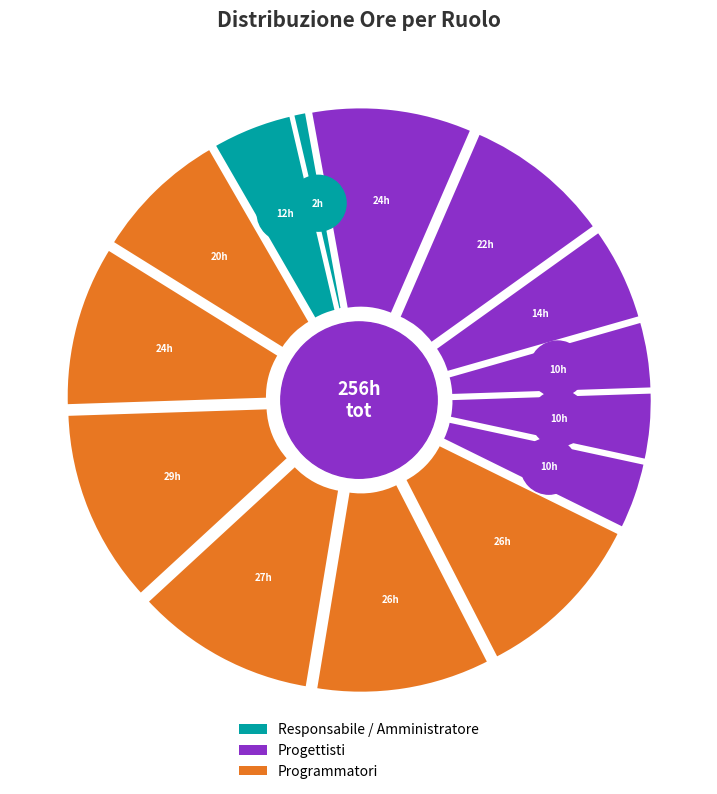

To the nearest percent, what percentage of the pie is Progettista1?

9%